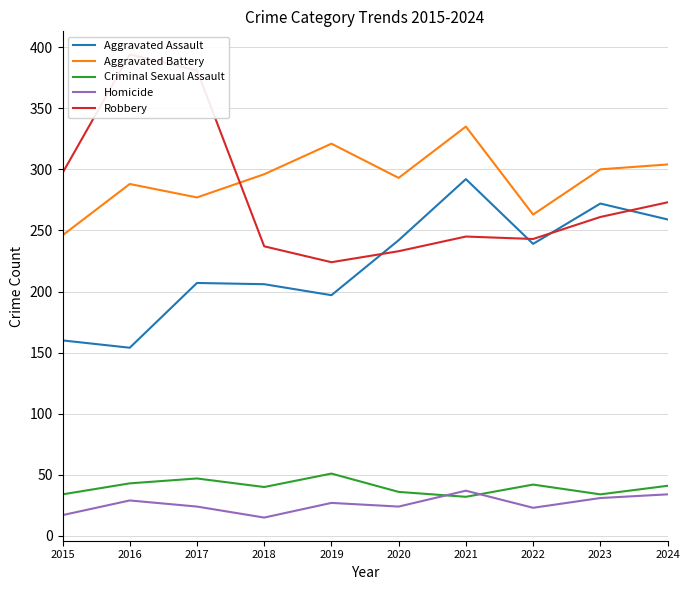

Read the Homicide value at 2023.

31